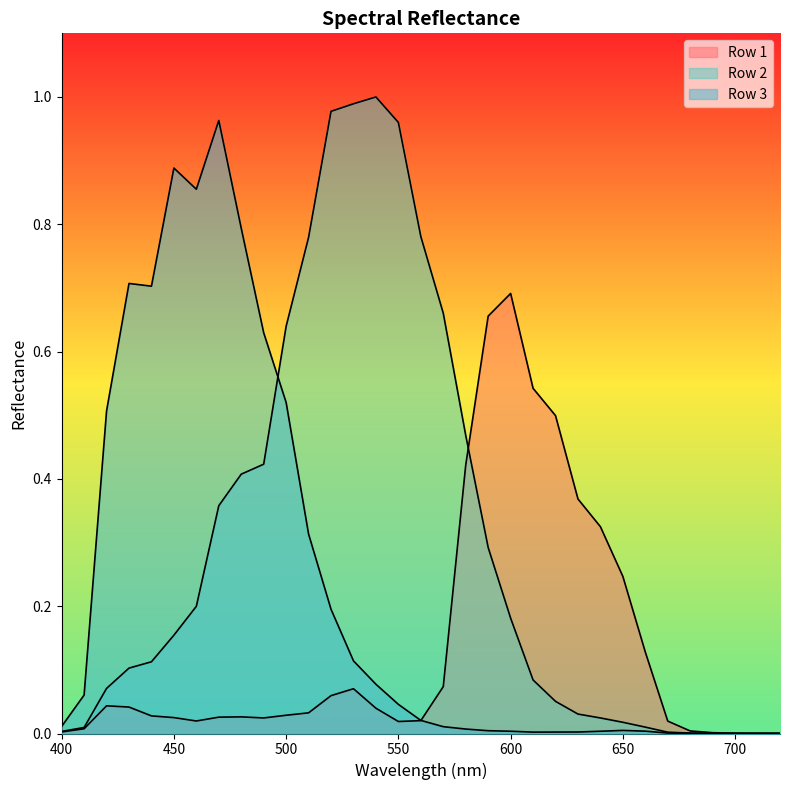

True or false: Row 3 has more than 2 interior local peaks.

True